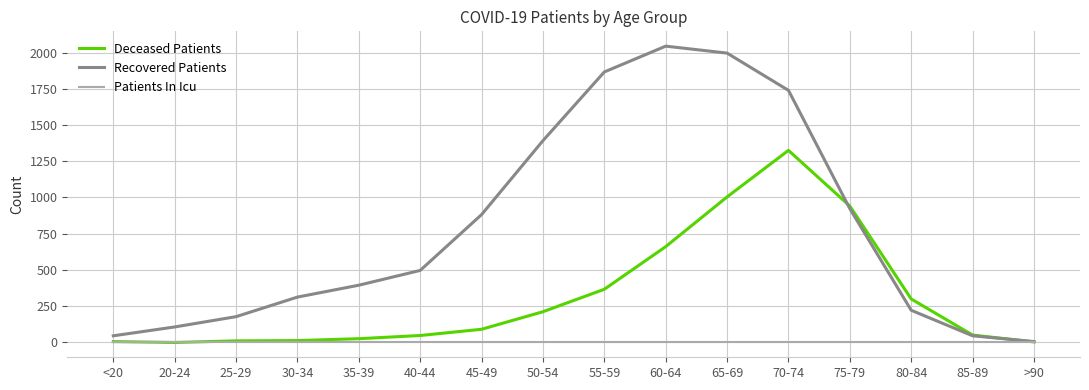

Does the chart have visible grid lines?

Yes